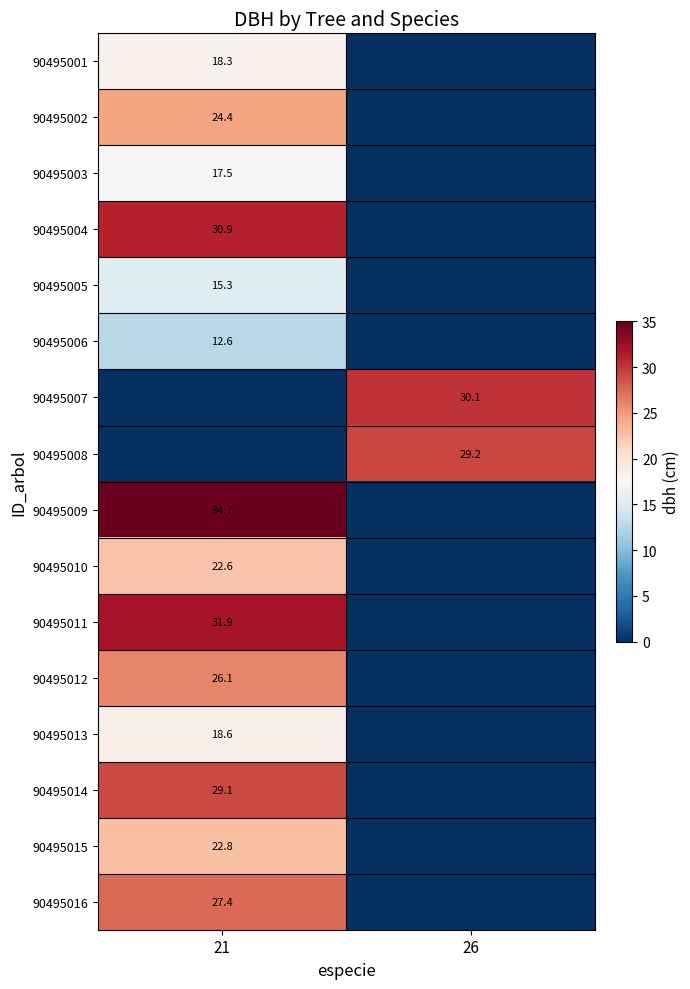

Is it true that 90495005 equals 26.1 at 21?

False